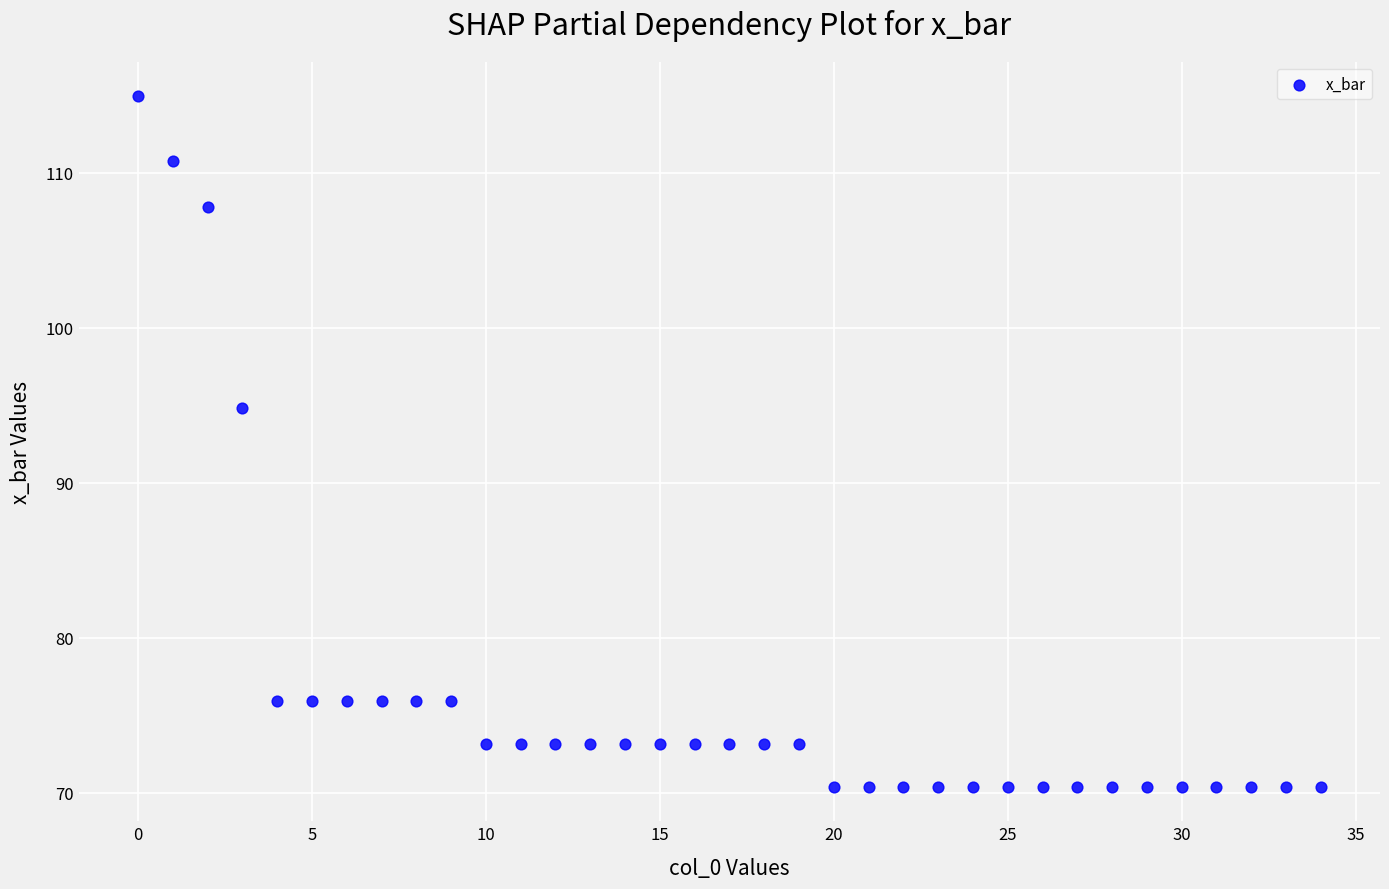

What Y value in the scatter plot is closest to 92?

94.8